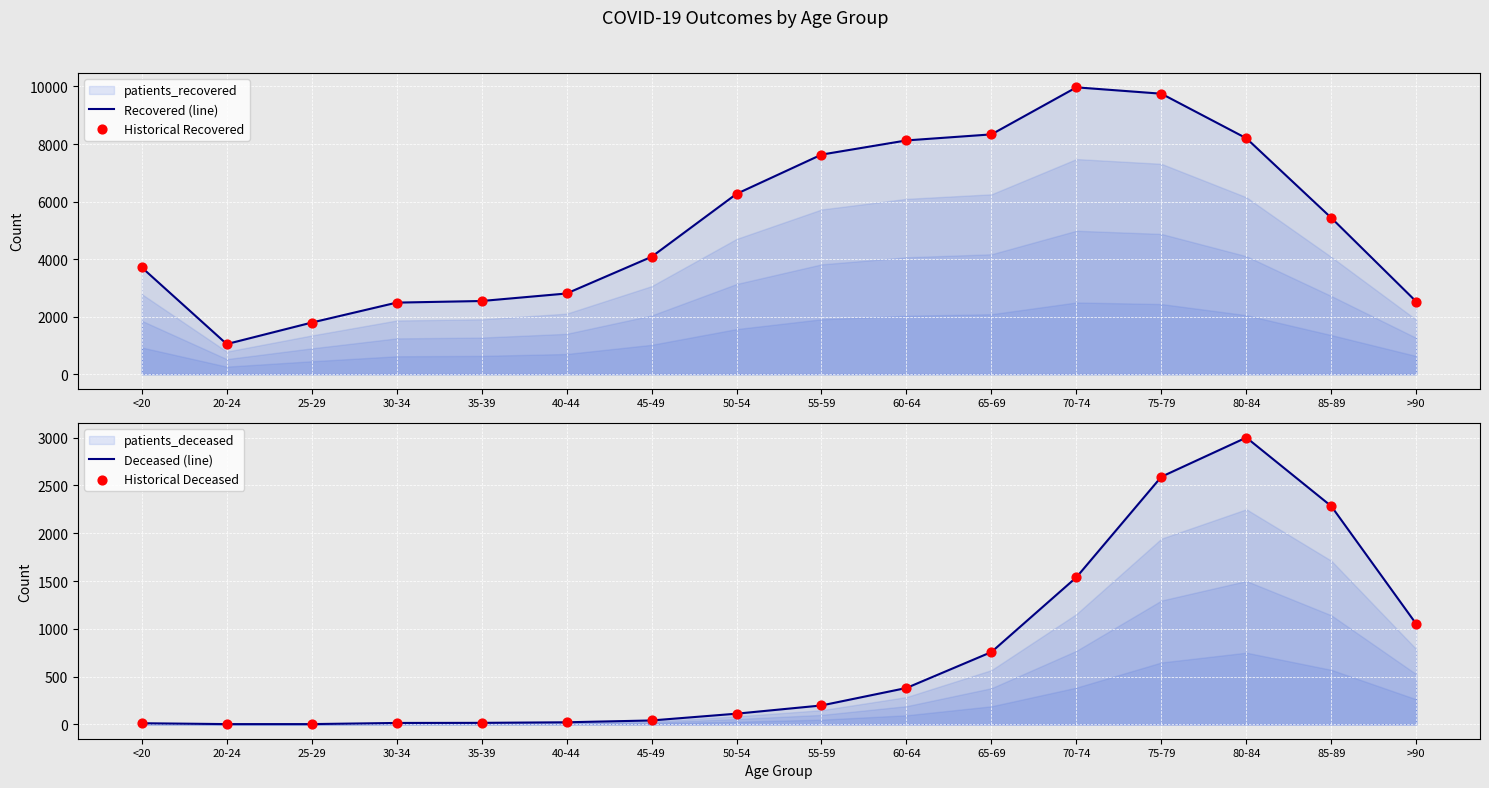

Which series has the largest total across all categories?

Recovered (line)